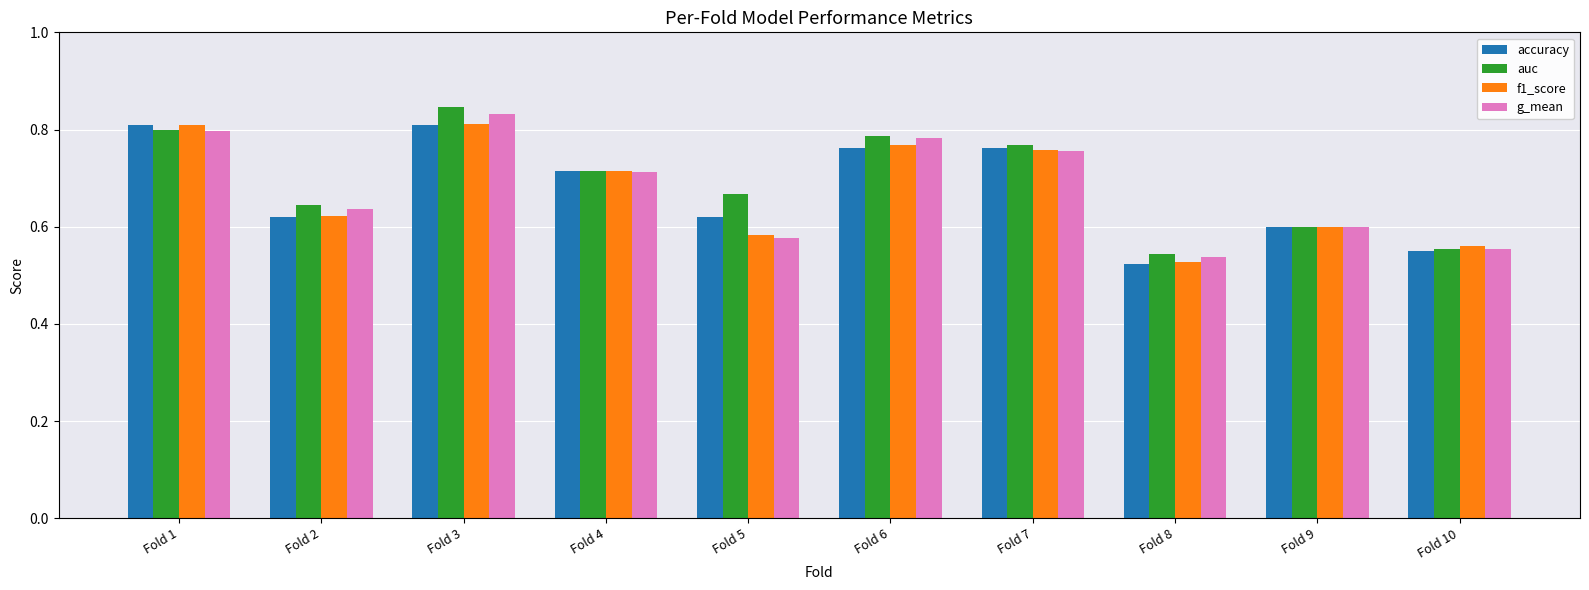

Count the number of data series in this chart.

4